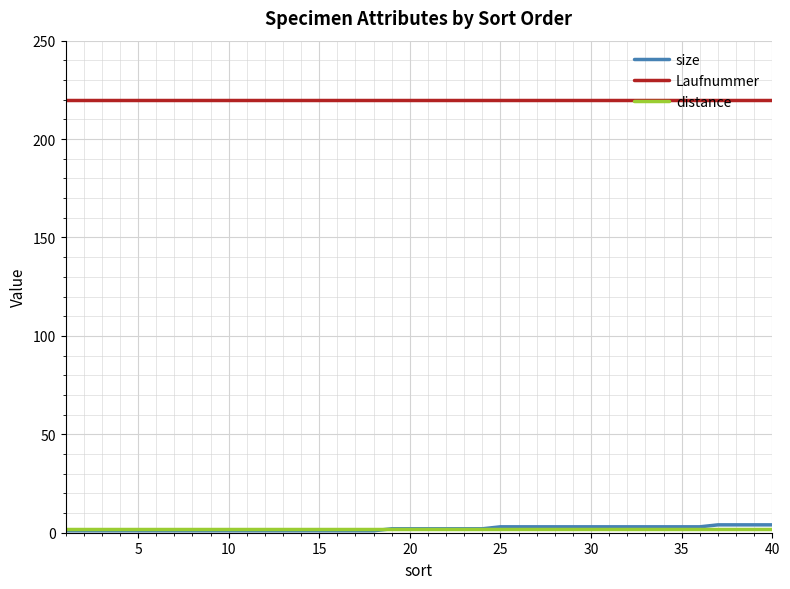

What is the difference between the maximum and minimum values in the size series?

3